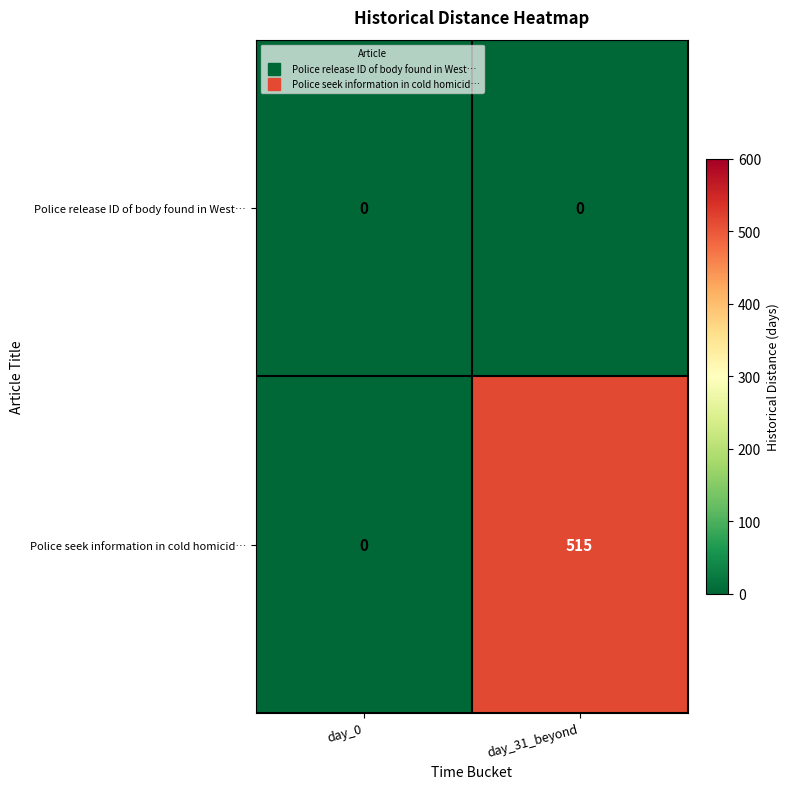

Reading left to right, transcribe all the data shown in this chart.

Police release ID of body found in West…: day_0=0	day_31_beyond=0
Police seek information in cold homicid…: day_0=0	day_31_beyond=515